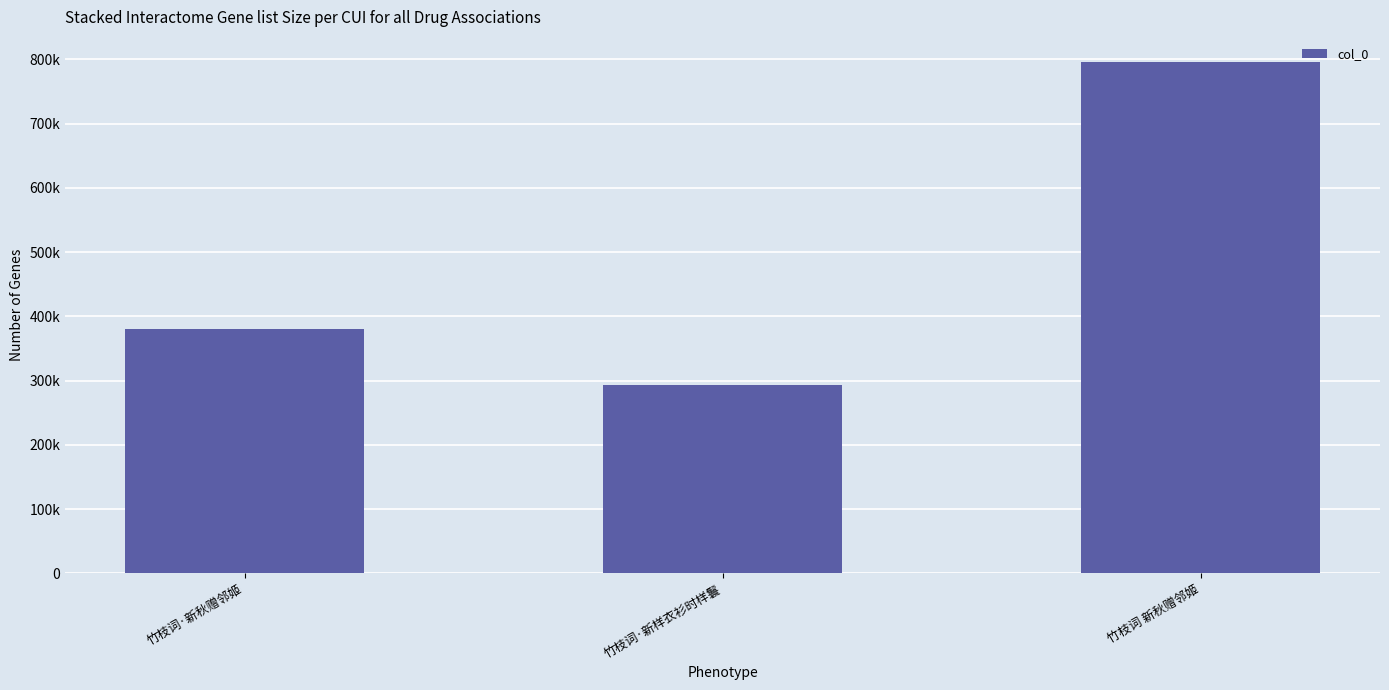

Does the chart contain any negative values?

No